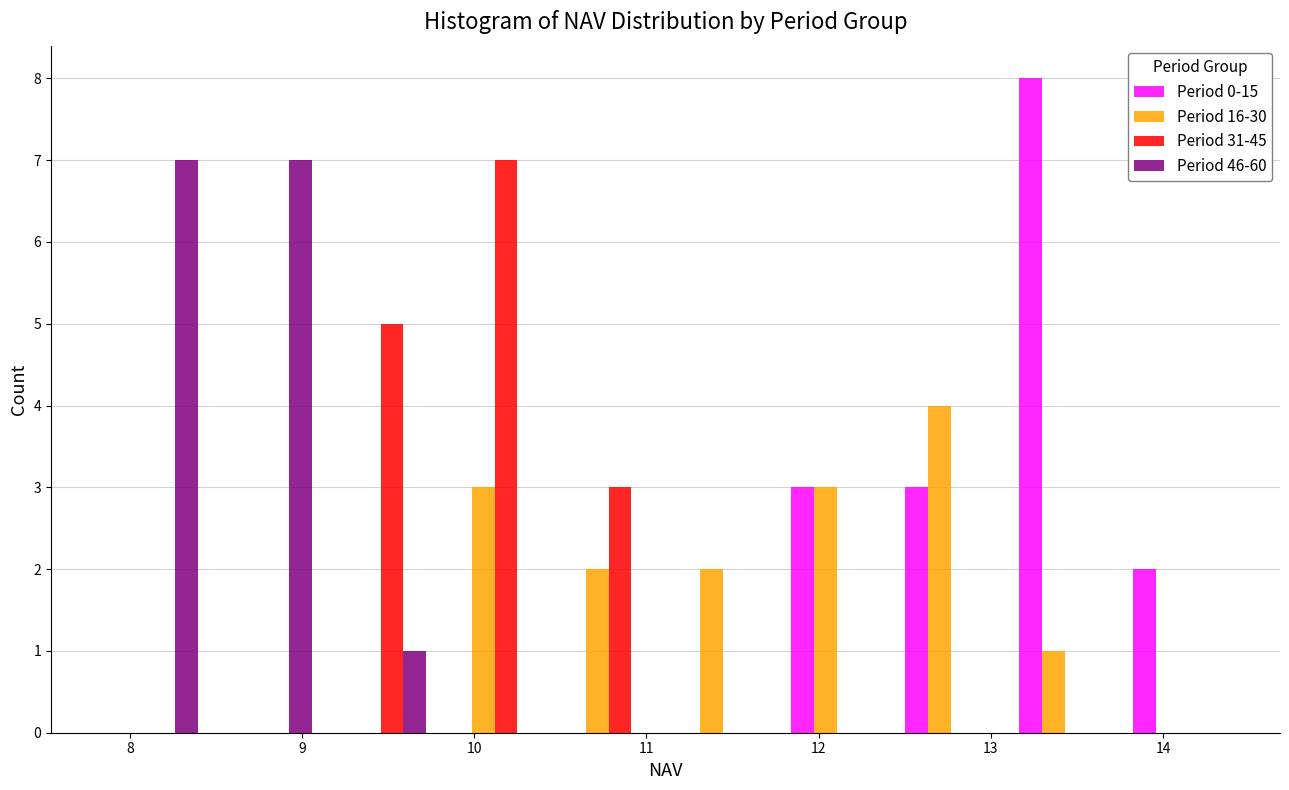

What is the height of the Period 16-30 bar covering 12.4 to 13.1 on the x-axis? Neither the bar edges nor the heights are printed on the chart, so give them approximately, as read against the axes.

4